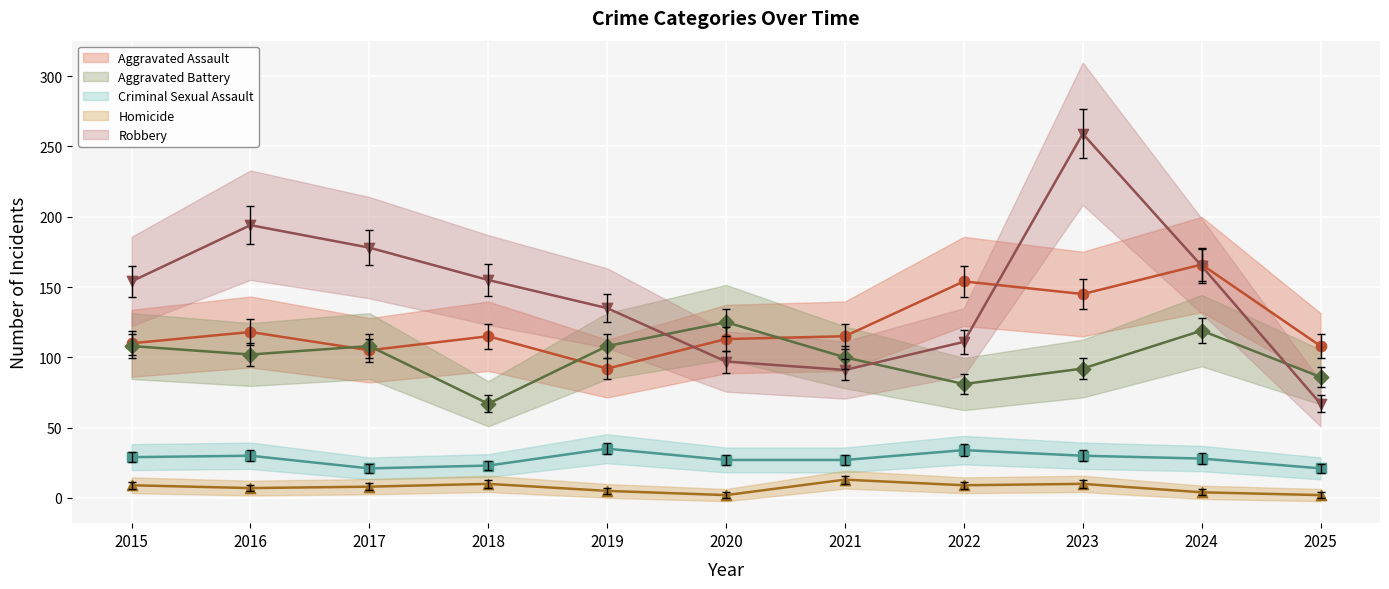

What is the total value across all series at 2025?

273.6